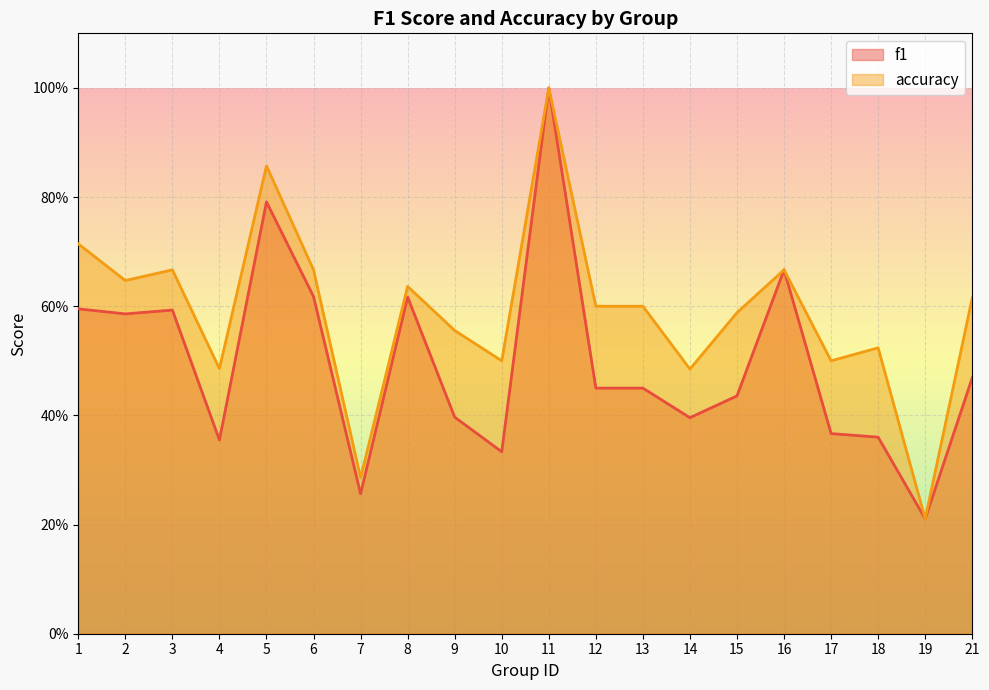

Which label corresponds to the largest value in the chart?

11